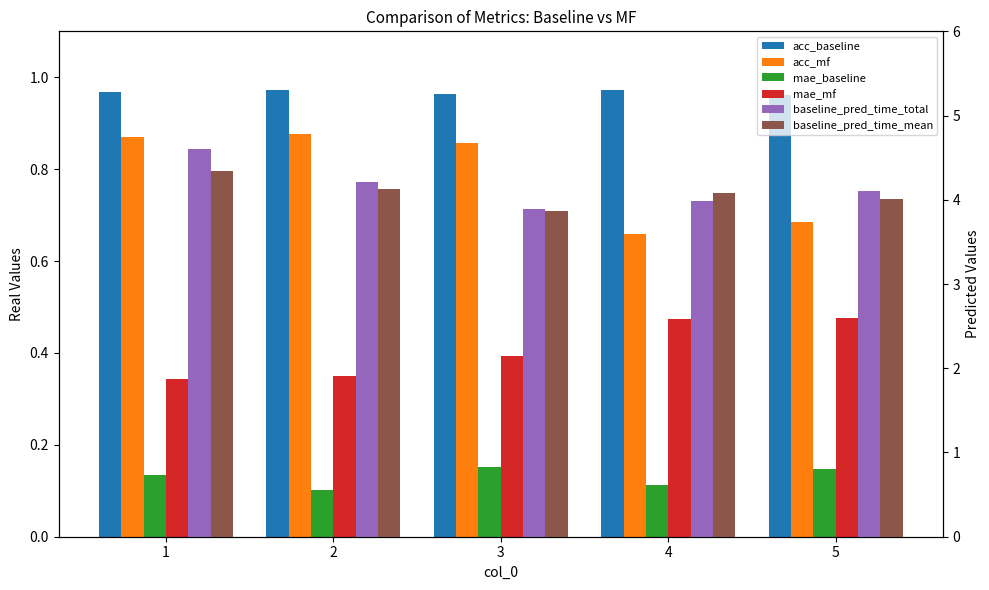

Does the chart contain stacked bars?

No